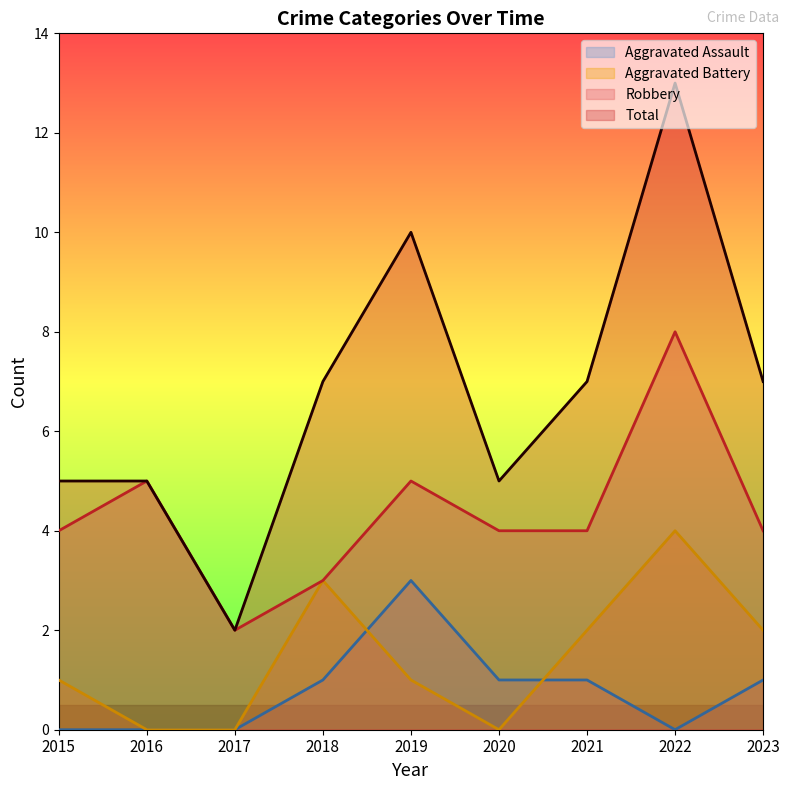

List the labels in order of Aggravated Battery value, largest first.

2022, 2018, 2021, 2023, 2015, 2019, 2016, 2017, 2020